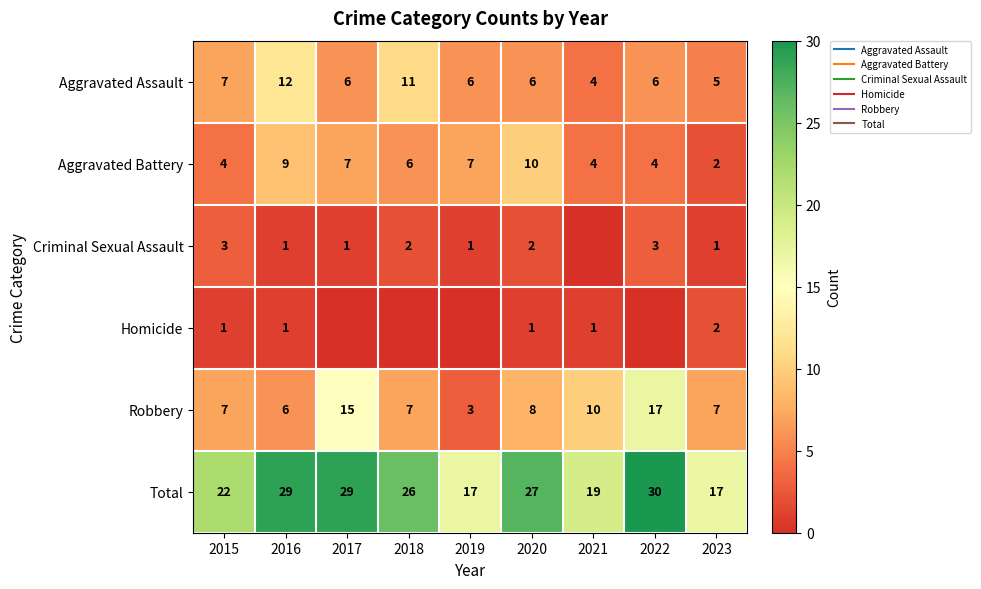

How many values in the Total series exceed 26?

4